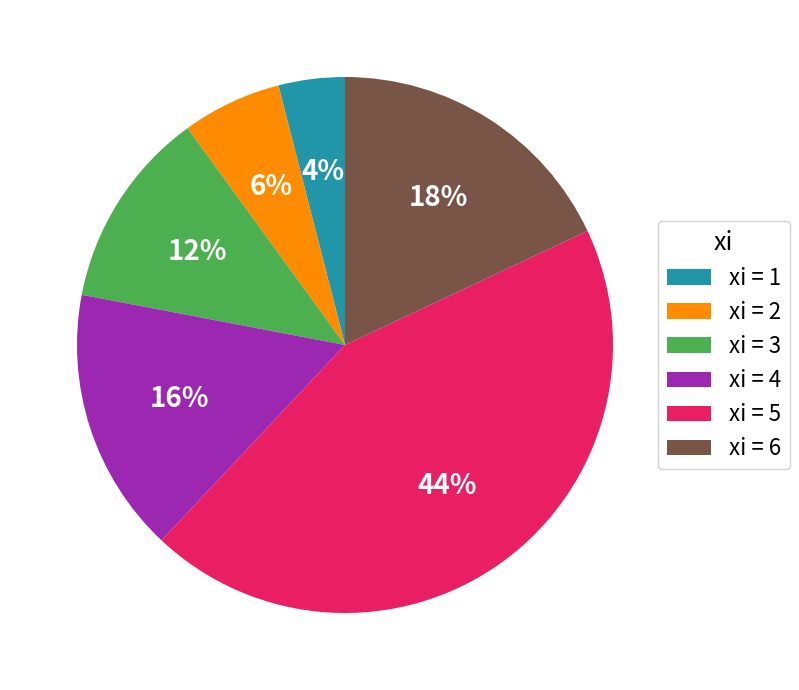

To the nearest percent, what is the average slice percentage?

17%